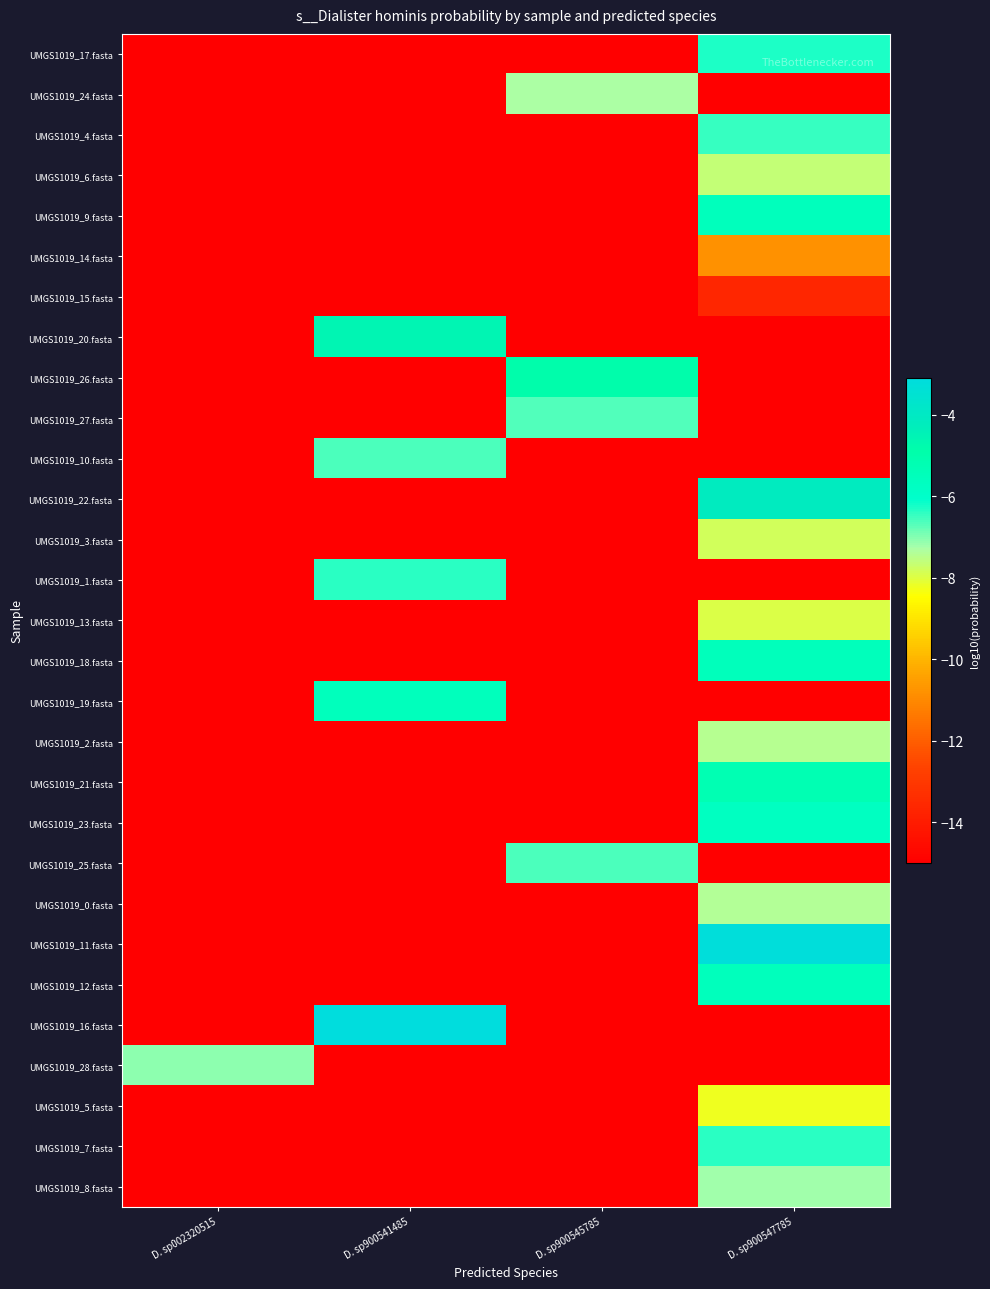

Reading left to right, extract all data points from this chart.

UMGS1019_17.fasta: D. sp002320515=-15.0	D. sp900541485=-15.0	D. sp900545785=-15.0	D. sp900547785=-6.3
UMGS1019_24.fasta: D. sp002320515=-15.0	D. sp900541485=-15.0	D. sp900545785=-7.3	D. sp900547785=-15.0
UMGS1019_4.fasta: D. sp002320515=-15.0	D. sp900541485=-15.0	D. sp900545785=-15.0	D. sp900547785=-6.4
UMGS1019_6.fasta: D. sp002320515=-15.0	D. sp900541485=-15.0	D. sp900545785=-15.0	D. sp900547785=-7.6
UMGS1019_9.fasta: D. sp002320515=-15.0	D. sp900541485=-15.0	D. sp900545785=-15.0	D. sp900547785=-5.5
UMGS1019_14.fasta: D. sp002320515=-15.0	D. sp900541485=-15.0	D. sp900545785=-15.0	D. sp900547785=-10.8
UMGS1019_15.fasta: D. sp002320515=-15.0	D. sp900541485=-15.0	D. sp900545785=-15.0	D. sp900547785=-13.6
UMGS1019_20.fasta: D. sp002320515=-15.0	D. sp900541485=-4.5	D. sp900545785=-15.0	D. sp900547785=-15.0
UMGS1019_26.fasta: D. sp002320515=-15.0	D. sp900541485=-15.0	D. sp900545785=-4.8	D. sp900547785=-15.0
UMGS1019_27.fasta: D. sp002320515=-15.0	D. sp900541485=-15.0	D. sp900545785=-6.7	D. sp900547785=-15.0
UMGS1019_10.fasta: D. sp002320515=-15.0	D. sp900541485=-6.6	D. sp900545785=-15.0	D. sp900547785=-15.0
UMGS1019_22.fasta: D. sp002320515=-15.0	D. sp900541485=-15.0	D. sp900545785=-15.0	D. sp900547785=-4.2
UMGS1019_3.fasta: D. sp002320515=-15.0	D. sp900541485=-15.0	D. sp900545785=-15.0	D. sp900547785=-7.8
UMGS1019_1.fasta: D. sp002320515=-15.0	D. sp900541485=-6.4	D. sp900545785=-15.0	D. sp900547785=-15.0
UMGS1019_13.fasta: D. sp002320515=-15.0	D. sp900541485=-15.0	D. sp900545785=-15.0	D. sp900547785=-7.9
UMGS1019_18.fasta: D. sp002320515=-15.0	D. sp900541485=-15.0	D. sp900545785=-15.0	D. sp900547785=-5.5
UMGS1019_19.fasta: D. sp002320515=-15.0	D. sp900541485=-5.5	D. sp900545785=-15.0	D. sp900547785=-15.0
UMGS1019_2.fasta: D. sp002320515=-15.0	D. sp900541485=-15.0	D. sp900545785=-15.0	D. sp900547785=-7.4
UMGS1019_21.fasta: D. sp002320515=-15.0	D. sp900541485=-15.0	D. sp900545785=-15.0	D. sp900547785=-5.2
UMGS1019_23.fasta: D. sp002320515=-15.0	D. sp900541485=-15.0	D. sp900545785=-15.0	D. sp900547785=-5.7
UMGS1019_25.fasta: D. sp002320515=-15.0	D. sp900541485=-15.0	D. sp900545785=-6.6	D. sp900547785=-15.0
UMGS1019_0.fasta: D. sp002320515=-15.0	D. sp900541485=-15.0	D. sp900545785=-15.0	D. sp900547785=-7.4
UMGS1019_11.fasta: D. sp002320515=-15.0	D. sp900541485=-15.0	D. sp900545785=-15.0	D. sp900547785=-3.2
UMGS1019_12.fasta: D. sp002320515=-15.0	D. sp900541485=-15.0	D. sp900545785=-15.0	D. sp900547785=-5.5
UMGS1019_16.fasta: D. sp002320515=-15.0	D. sp900541485=-3.1	D. sp900545785=-15.0	D. sp900547785=-15.0
UMGS1019_28.fasta: D. sp002320515=-7.0	D. sp900541485=-15.0	D. sp900545785=-15.0	D. sp900547785=-15.0
UMGS1019_5.fasta: D. sp002320515=-15.0	D. sp900541485=-15.0	D. sp900545785=-15.0	D. sp900547785=-8.2
UMGS1019_7.fasta: D. sp002320515=-15.0	D. sp900541485=-15.0	D. sp900545785=-15.0	D. sp900547785=-6.4
UMGS1019_8.fasta: D. sp002320515=-15.0	D. sp900541485=-15.0	D. sp900545785=-15.0	D. sp900547785=-7.2